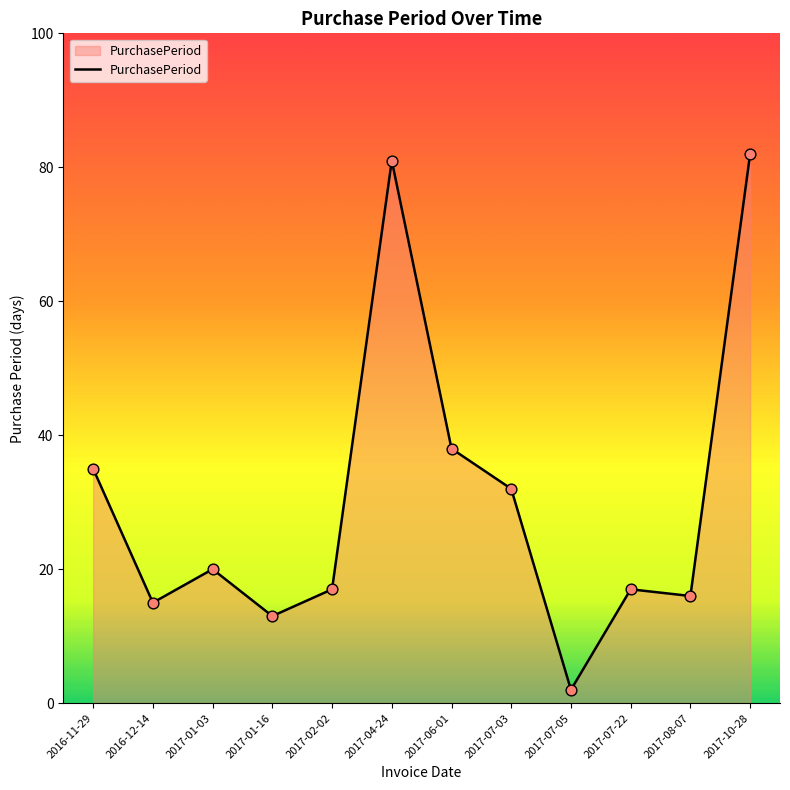

What is the change in value from 2017-01-16 to 2017-10-28?

+69